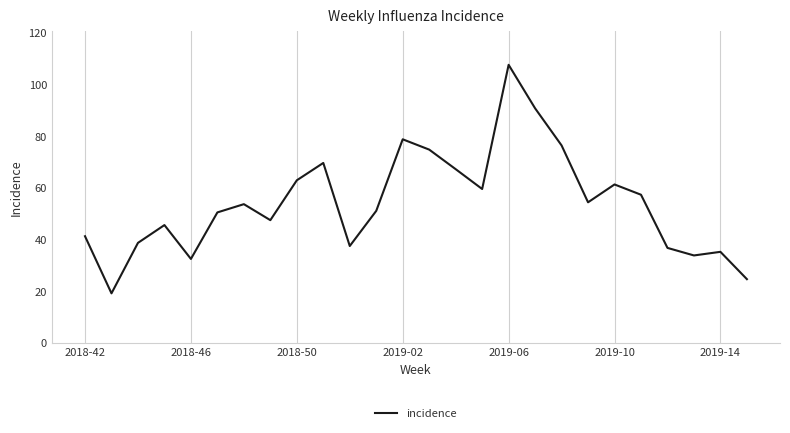

How many lines are shown in the chart?

1